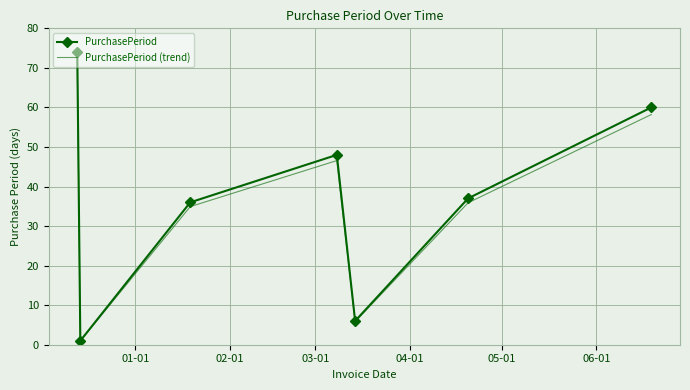

What is the maximum value shown in the chart?

74.0